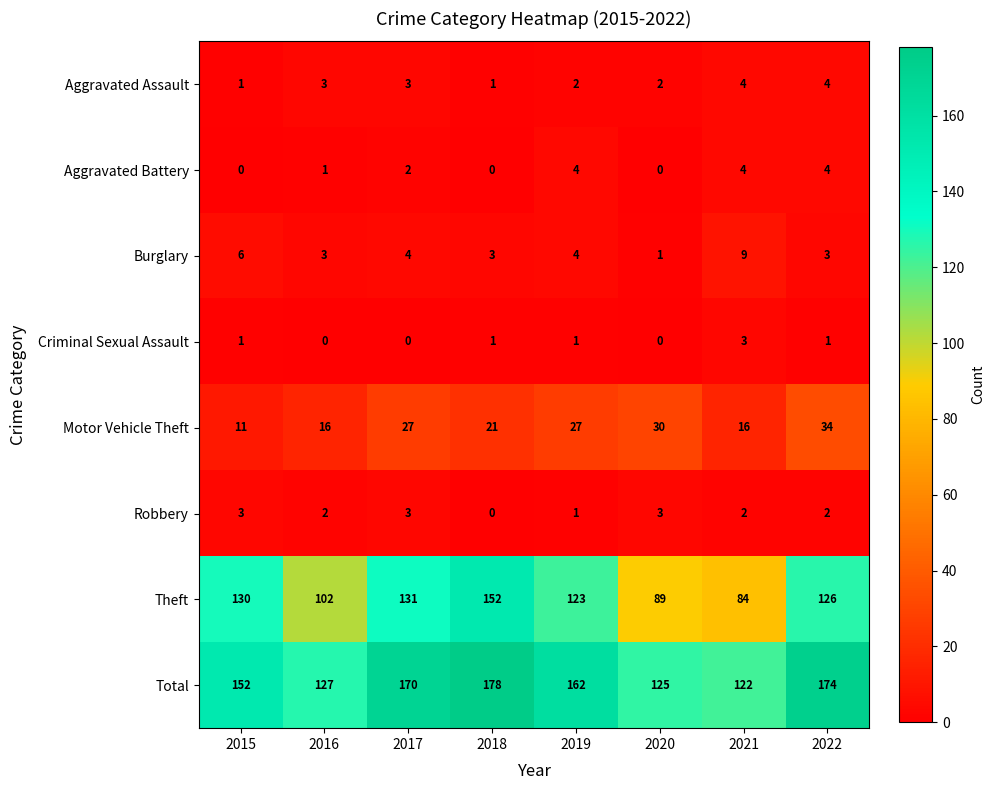

What is the difference between the maximum and second lowest values in the Criminal Sexual Assault series?

3